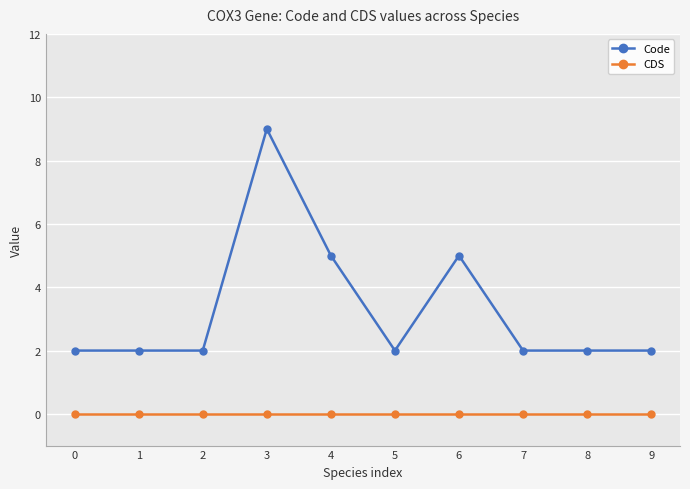

The CDS series shows 0 at 1. True or false?

True